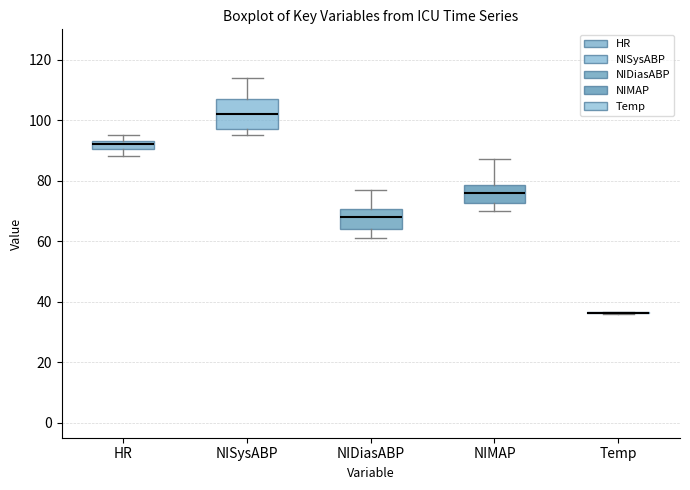

Which box is the tallest, from its lower edge to its upper edge?

NISysABP